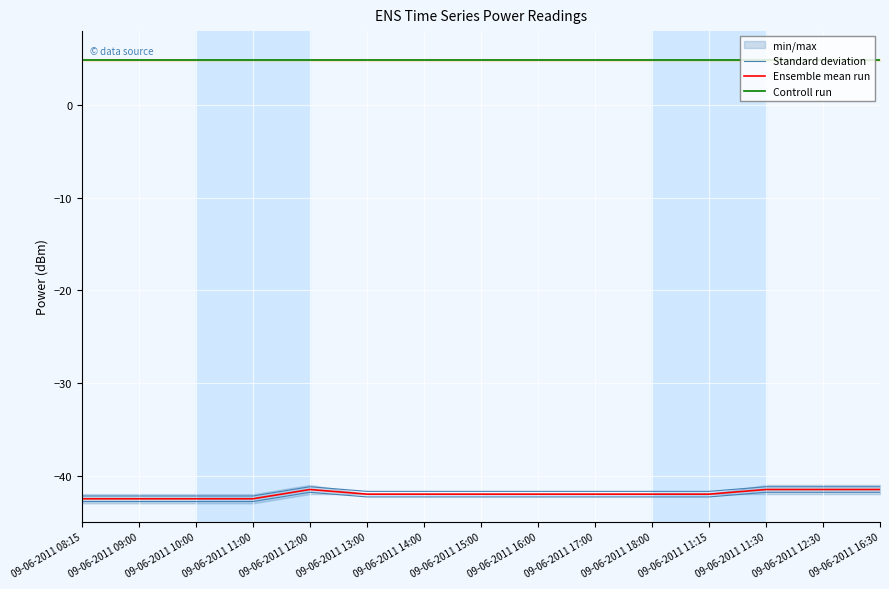

Which series has the largest total across all categories?

Controll run